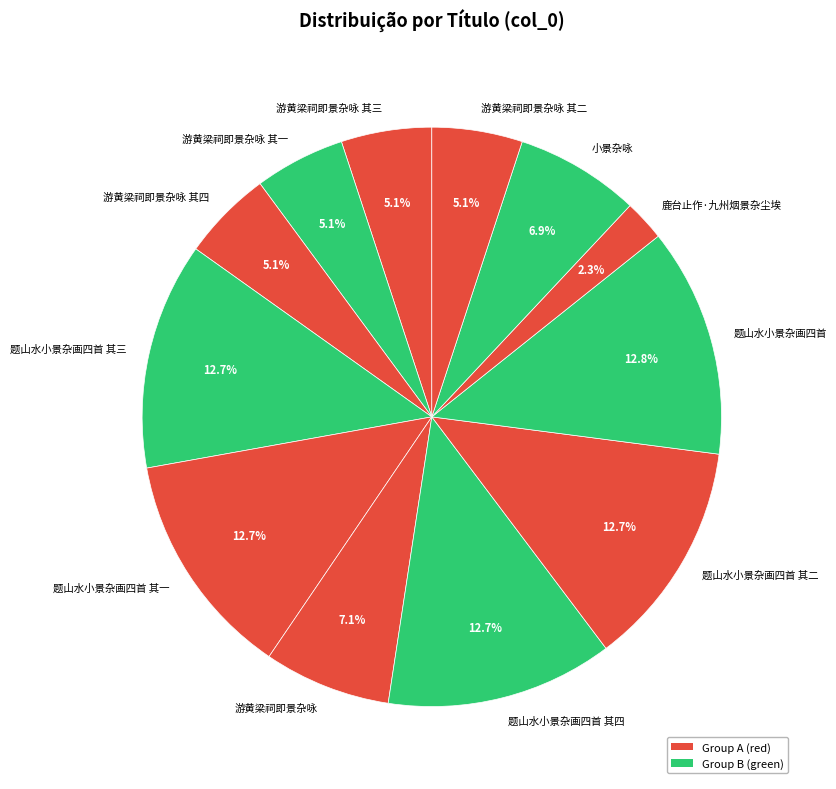

To the nearest percent, what portion does 小景杂咏 represent?

7%